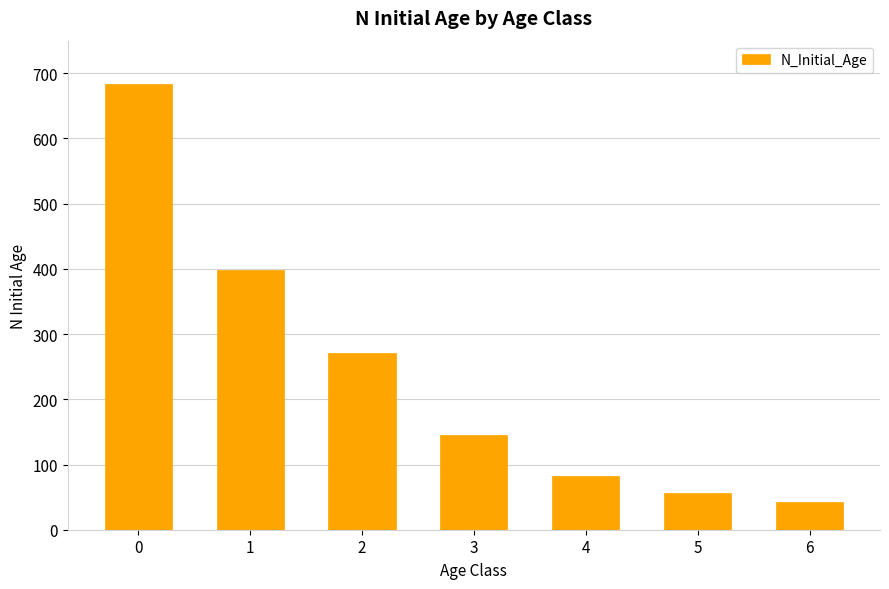

How many data points are less than 146?

3